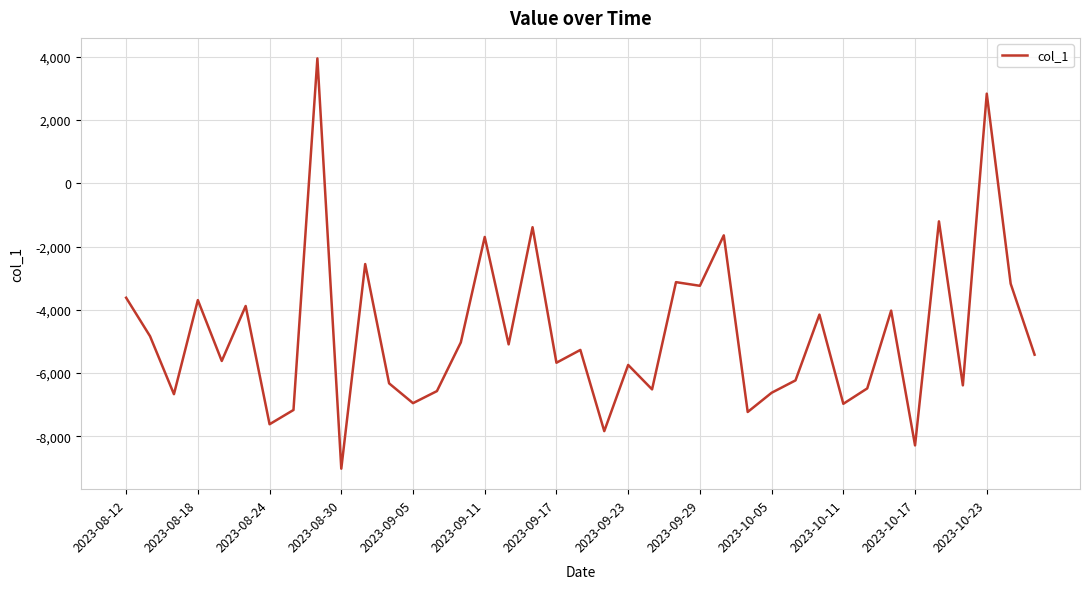

What is the smallest value displayed?

-9020.8